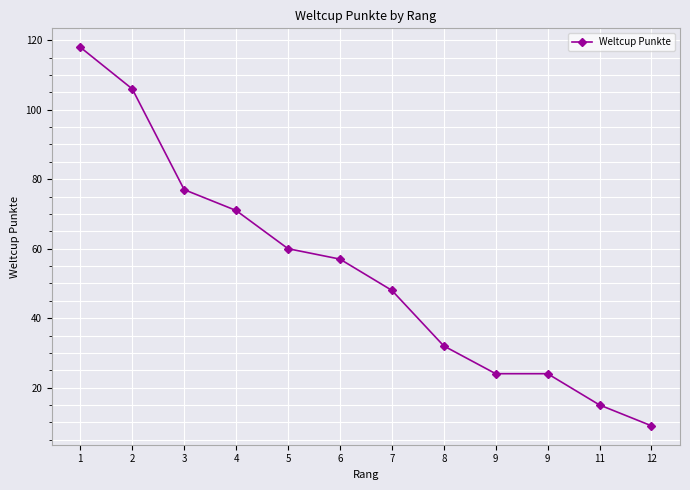

Rank the categories by value from lowest to highest.

12, 11, 9, 9, 8, 7, 6, 5, 4, 3, 2, 1